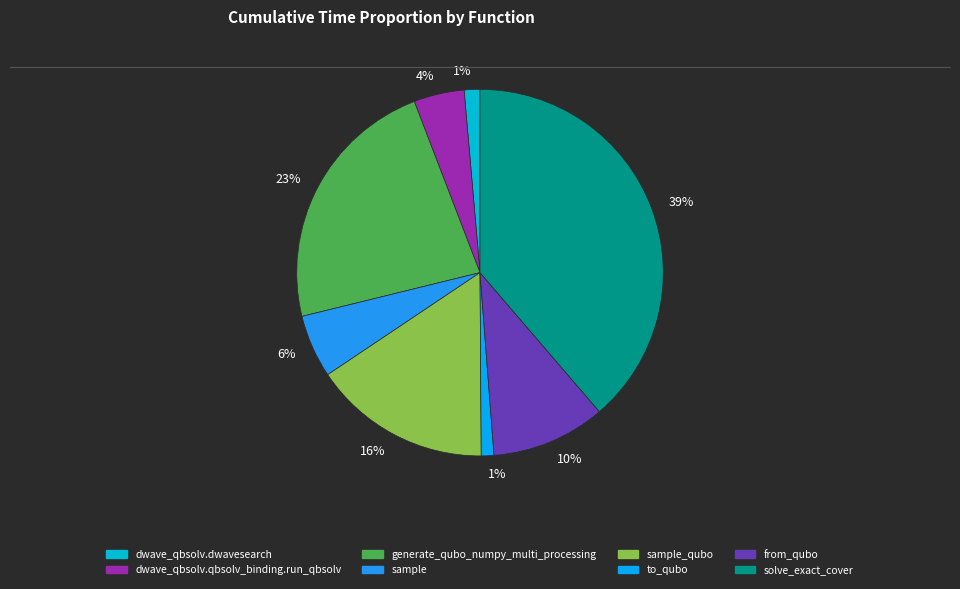

Rank the categories by value from lowest to highest.

to_qubo, dwave_qbsolv.dwavesearch, dwave_qbsolv.qbsolv_binding.run_qbsolv, sample, from_qubo, sample_qubo, generate_qubo_numpy_multi_processing, solve_exact_cover